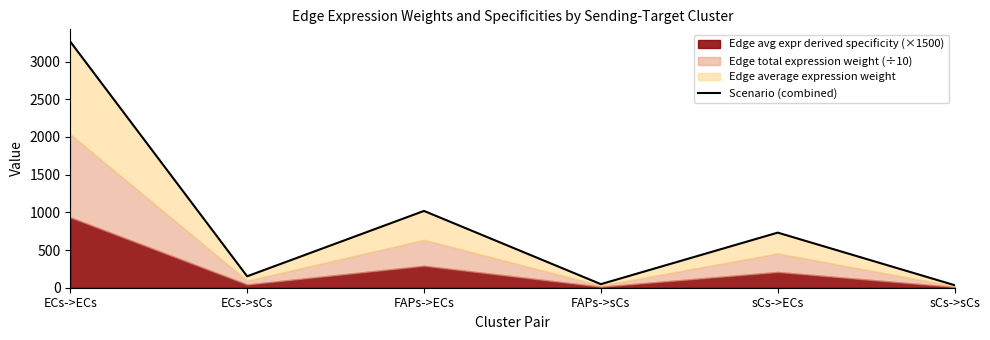

List the labels in order of value, smallest first.

sCs->sCs, FAPs->sCs, ECs->sCs, sCs->ECs, FAPs->ECs, ECs->ECs